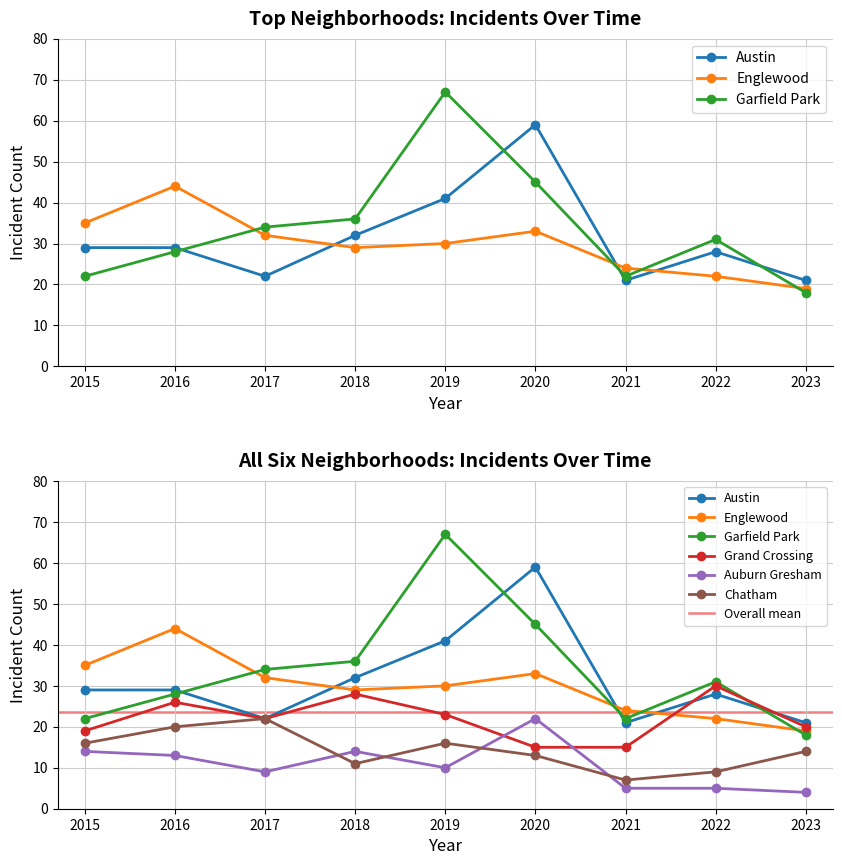

Between 2020 and 2023, which is larger?

2020